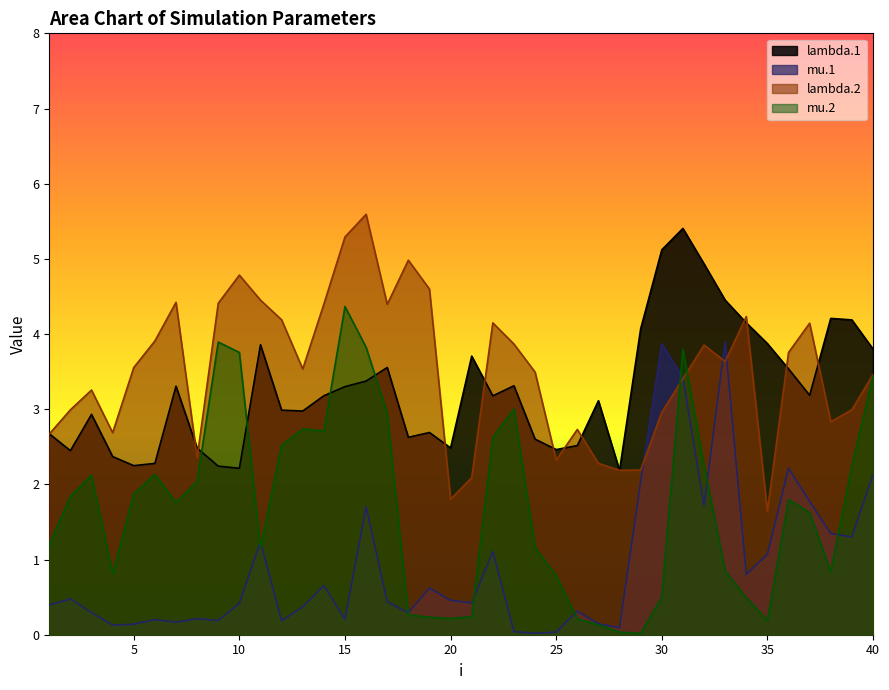

Which series has the largest total across all categories?

lambda.2